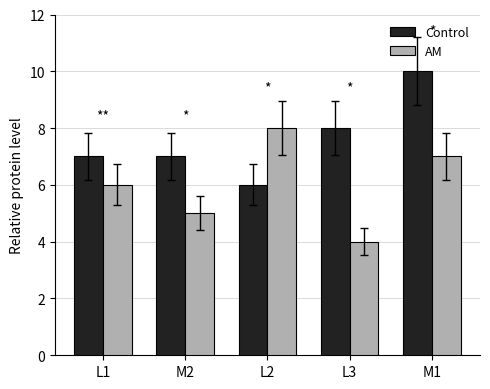

What is the maximum value for AM?

8